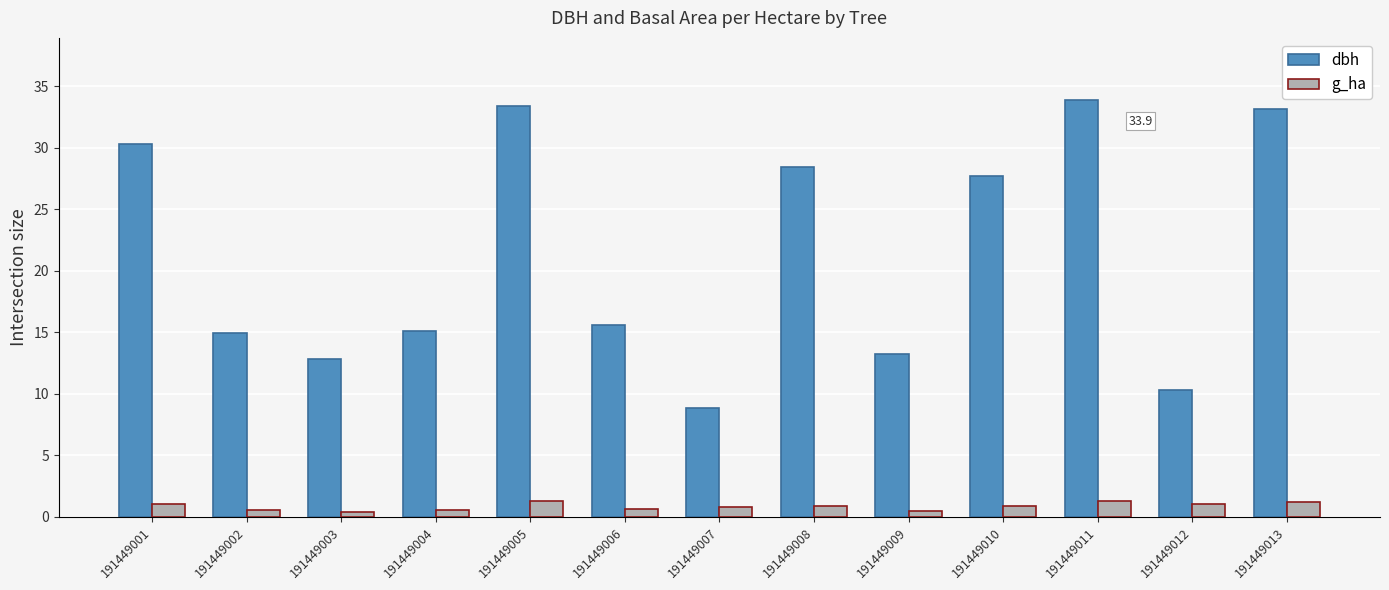

Rank the series at 191449012 from lowest to highest value.

g_ha, dbh